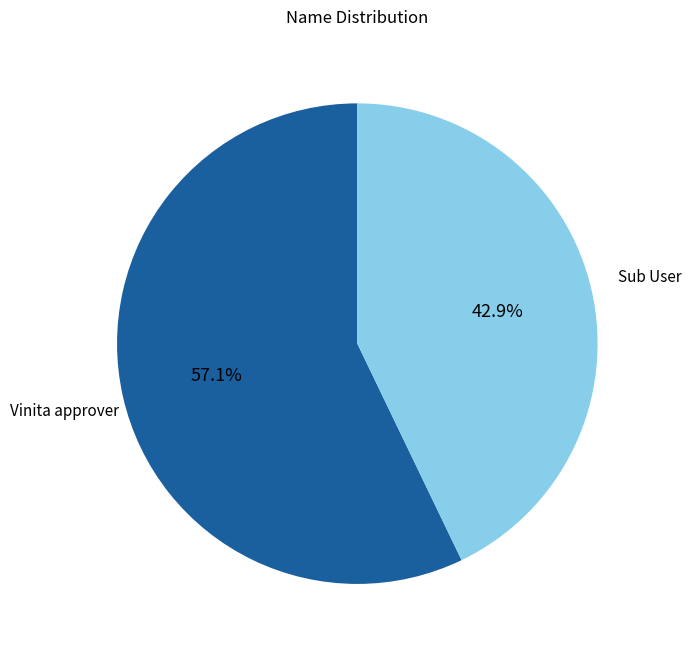

How many segments does this pie chart have?

2